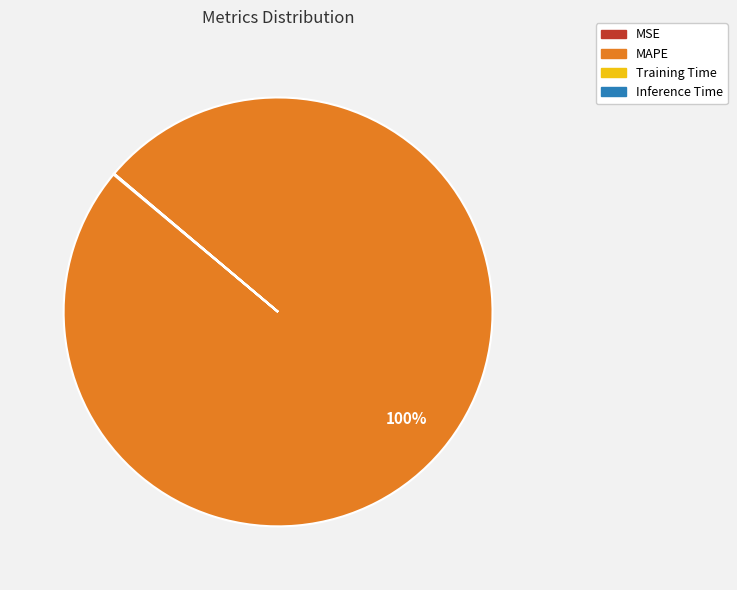

Does any single category account for the majority?

Yes